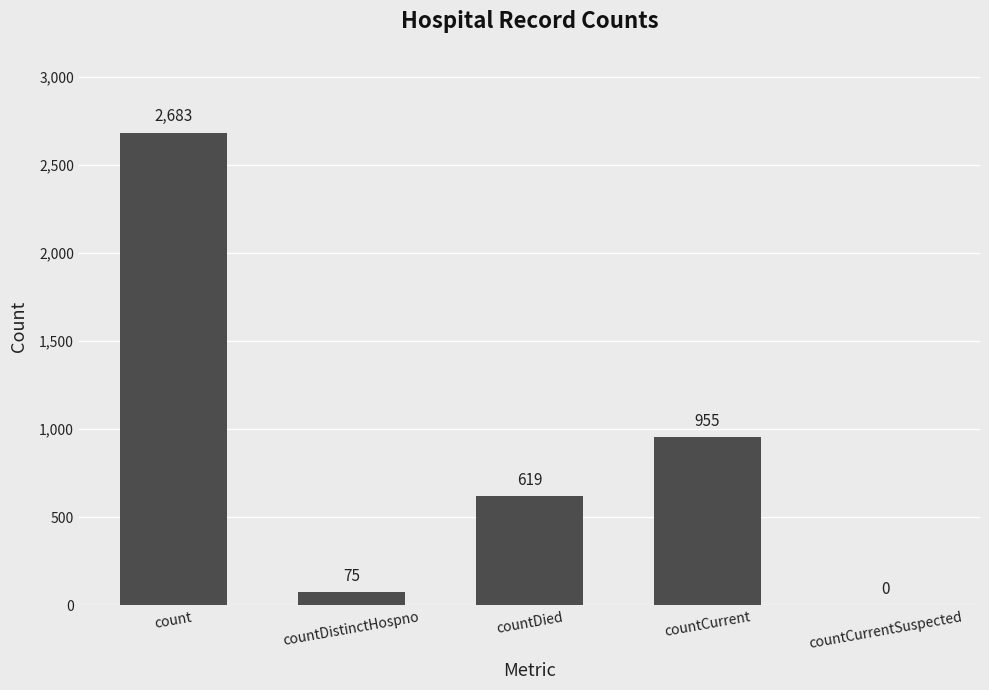

What is the sum of the values at count and countDistinctHospno?

2758